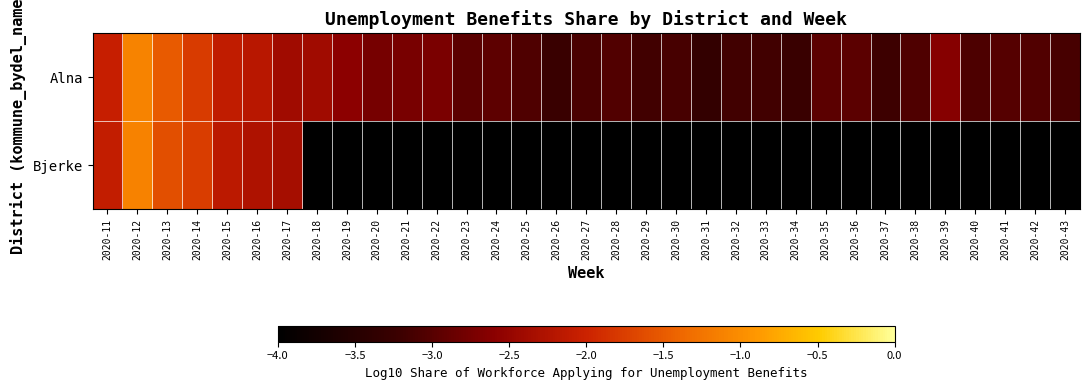

What is the total value across all series at 2020-40?

-7.6